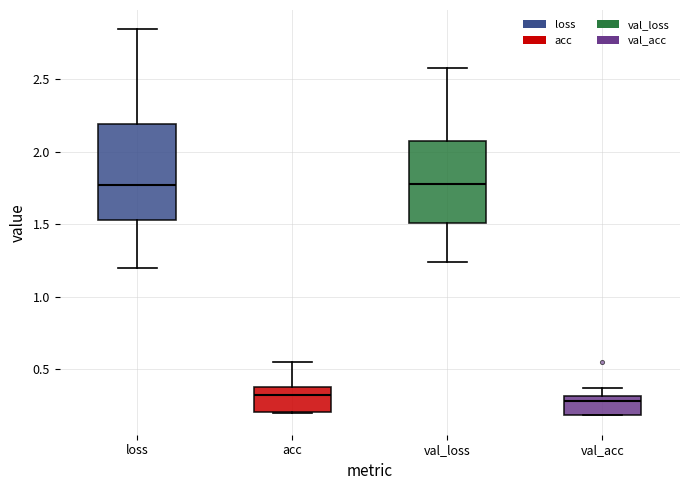

Where is the lower edge of the box for acc on the y-axis? The values are not printed on the chart, so give them approximately, as read against the axis.

0.20